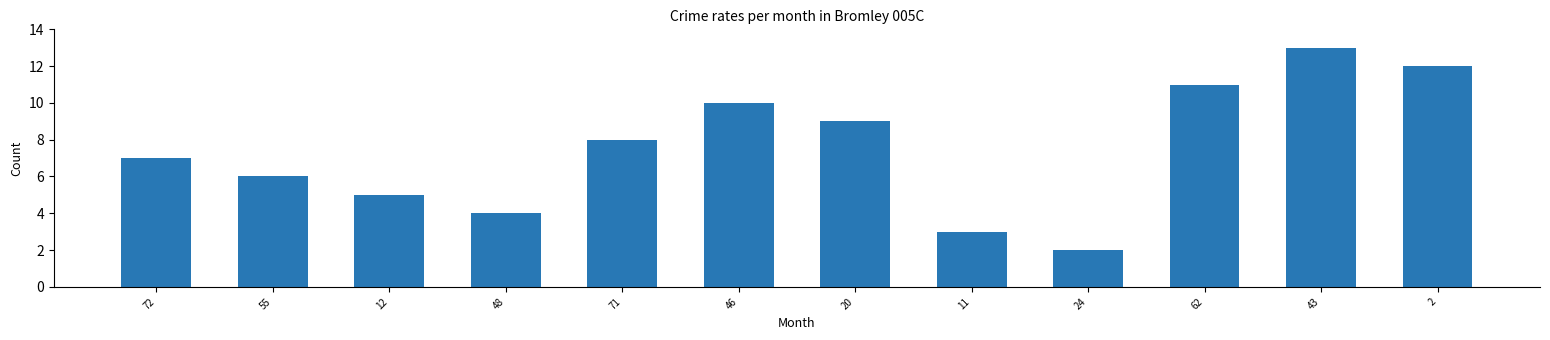

What is the difference between the second highest and minimum values?

10